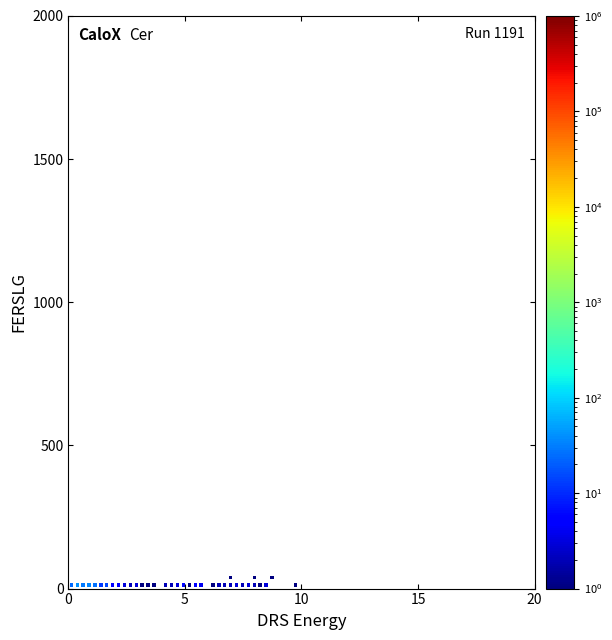

What is the range of Y values (max minus min)?

25.3